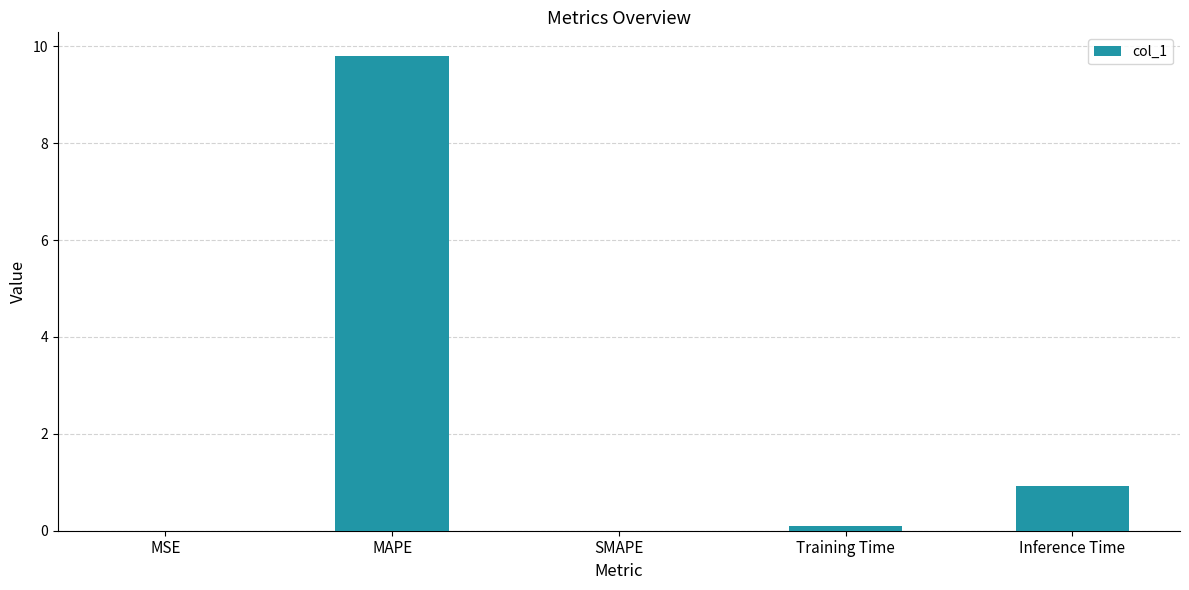

What is the change in value from SMAPE to Training Time?

+0.1